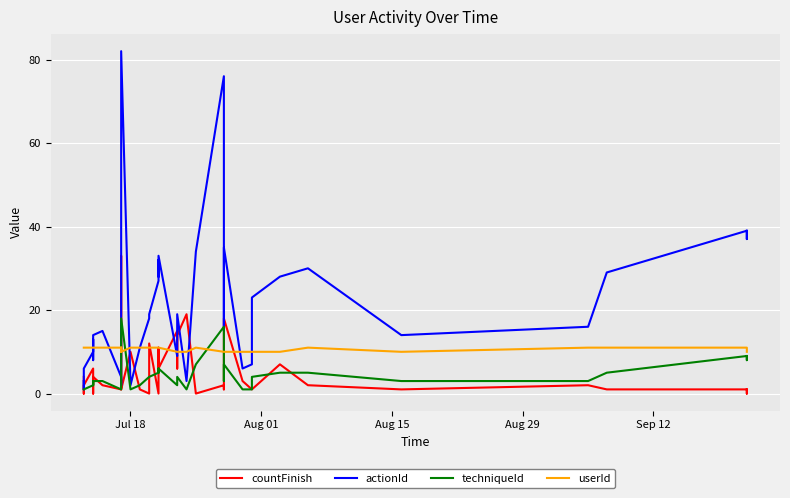

True or false: techniqueId has more than 0 points higher than both neighbors.

True